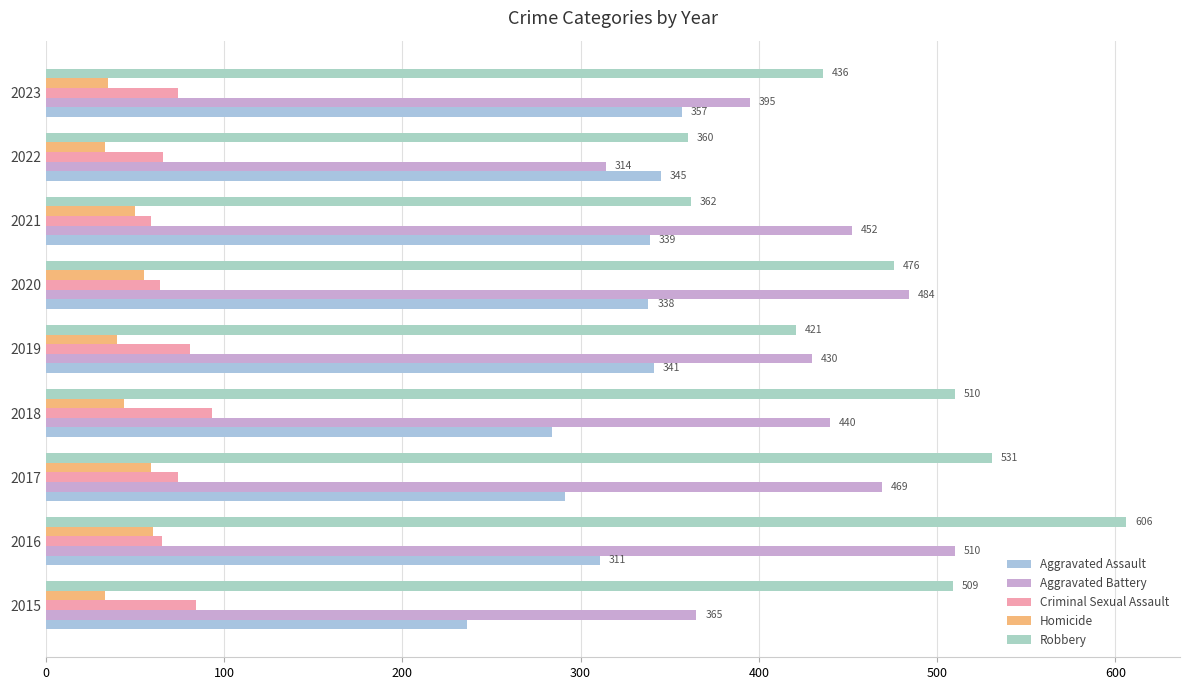

At which category is the sum across all series the highest?

2016